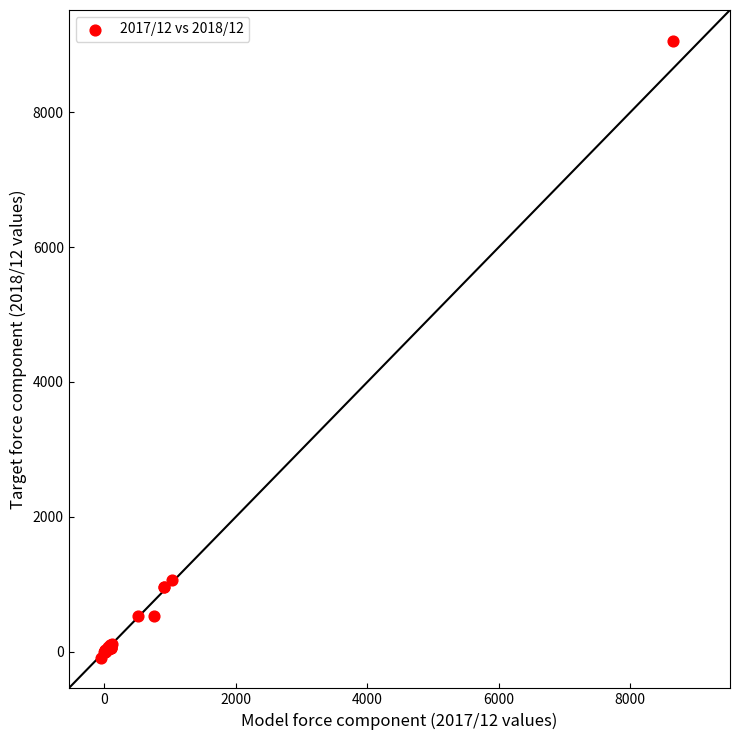

What Y value in the scatter plot is closest to 4485?

1064.0